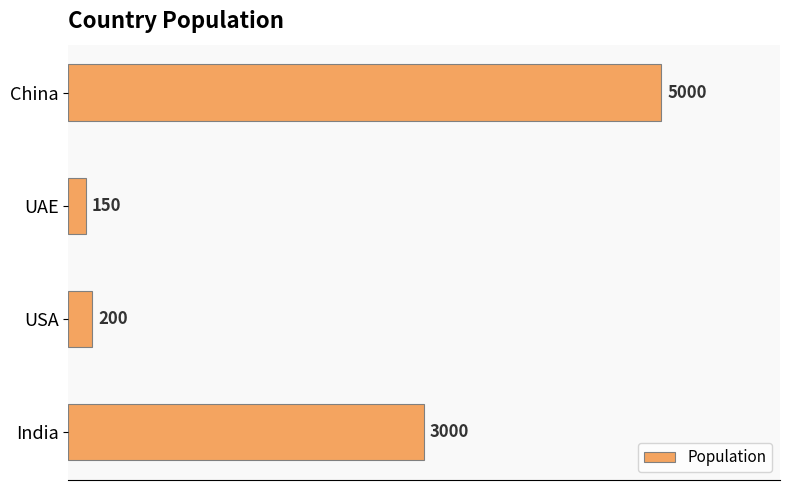

The chart shows a value of 200 at USA. True or false?

True